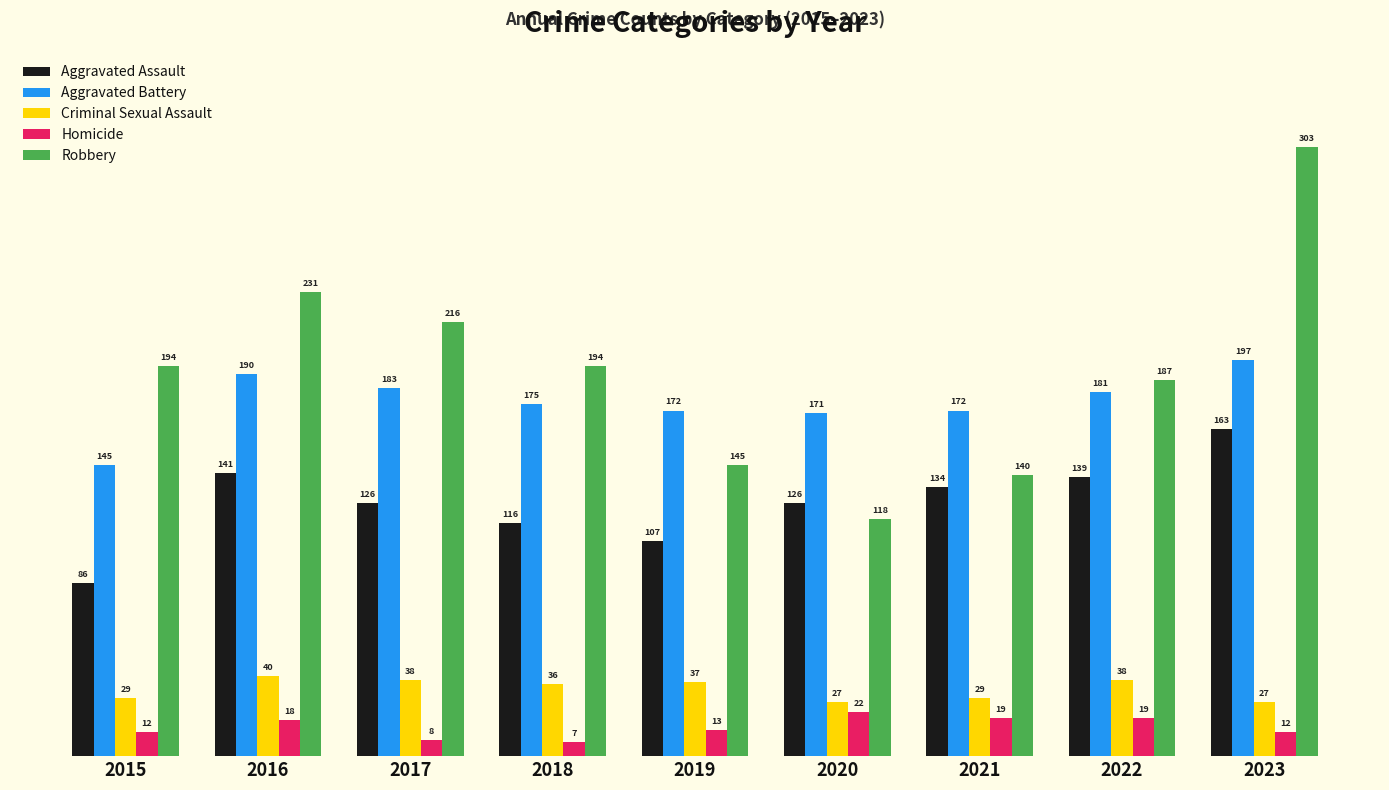

What is the approximate value of Aggravated Assault at 2019, to the nearest 5?

105